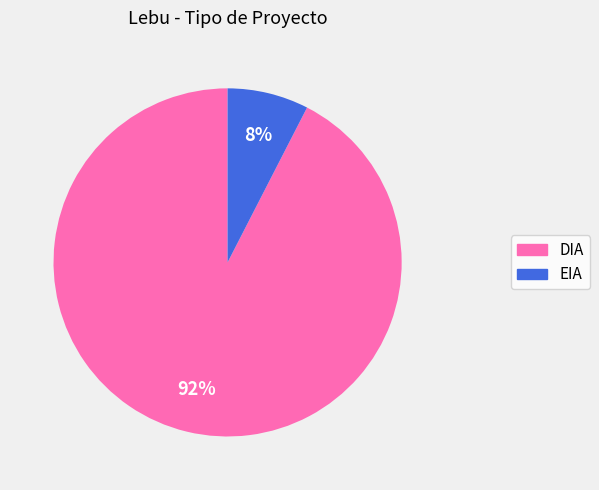

To the nearest percent, what percentage of the pie is DIA?

92%